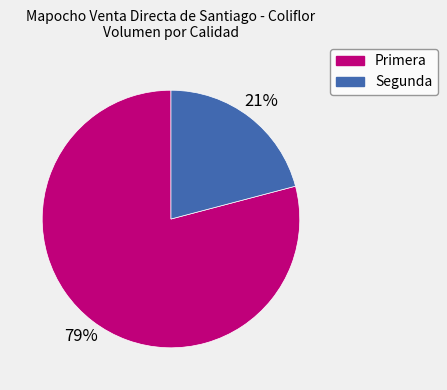

Does any single category account for the majority?

Yes